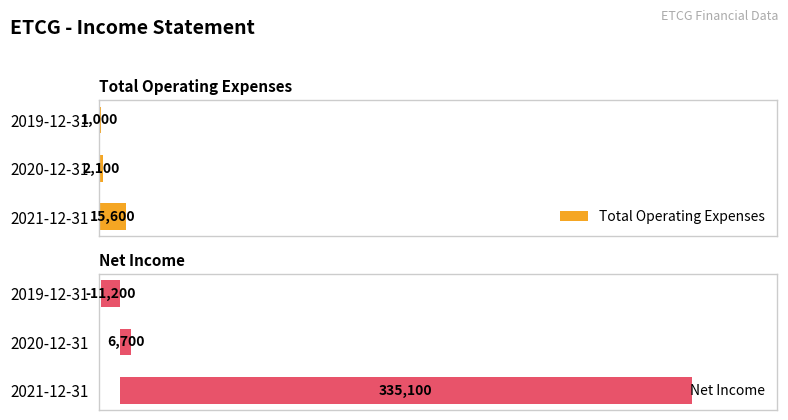

Which series has the largest range (max minus min)?

Net Income